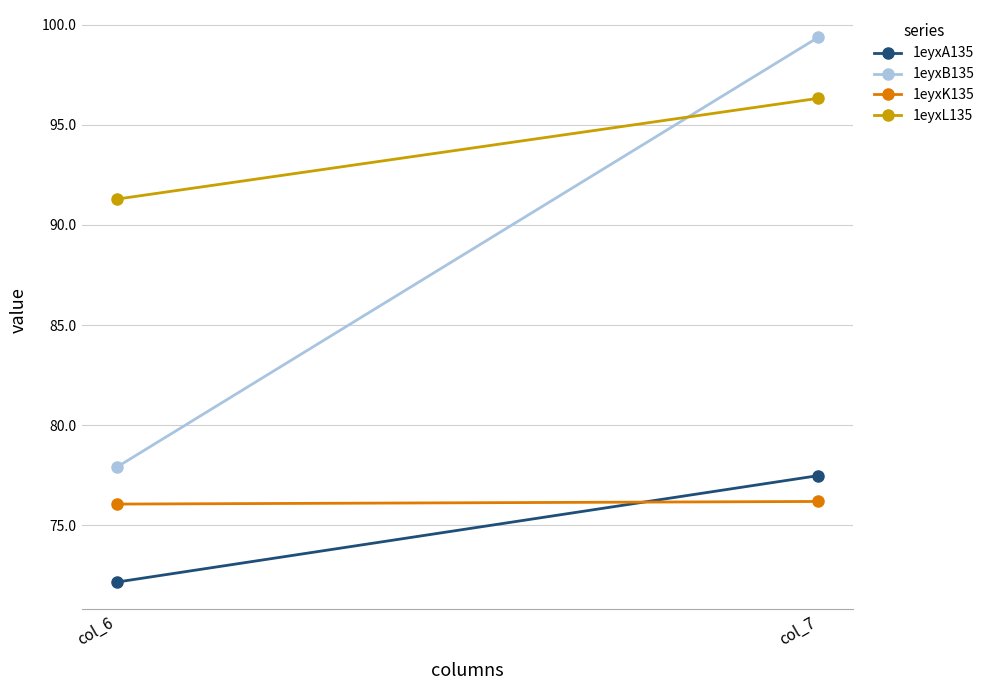

At which label does 1eyxB135 reach its minimum?

col_6